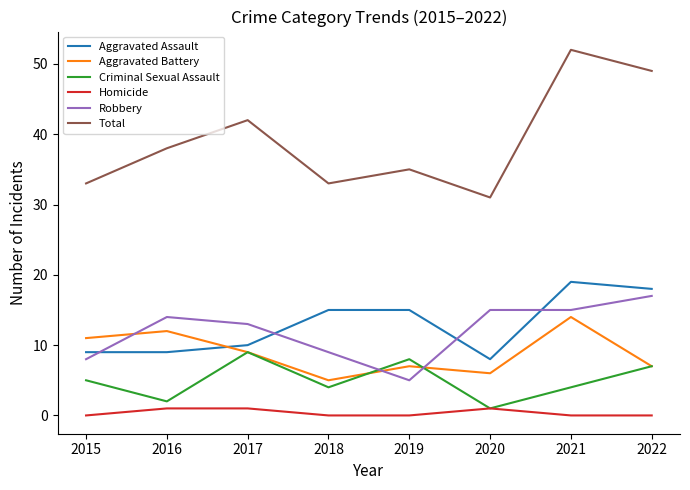

True or false: Aggravated Assault and Total cross at least once.

False